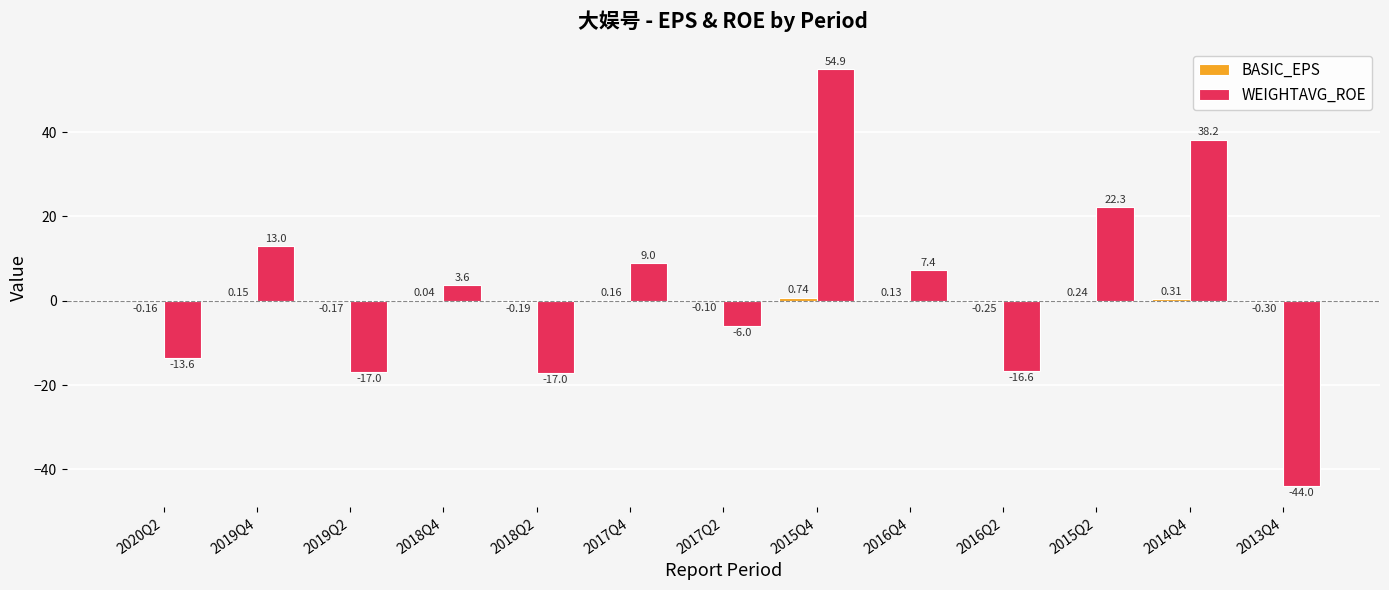

What is the difference between the maximum and minimum values in the BASIC_EPS series?

1.0